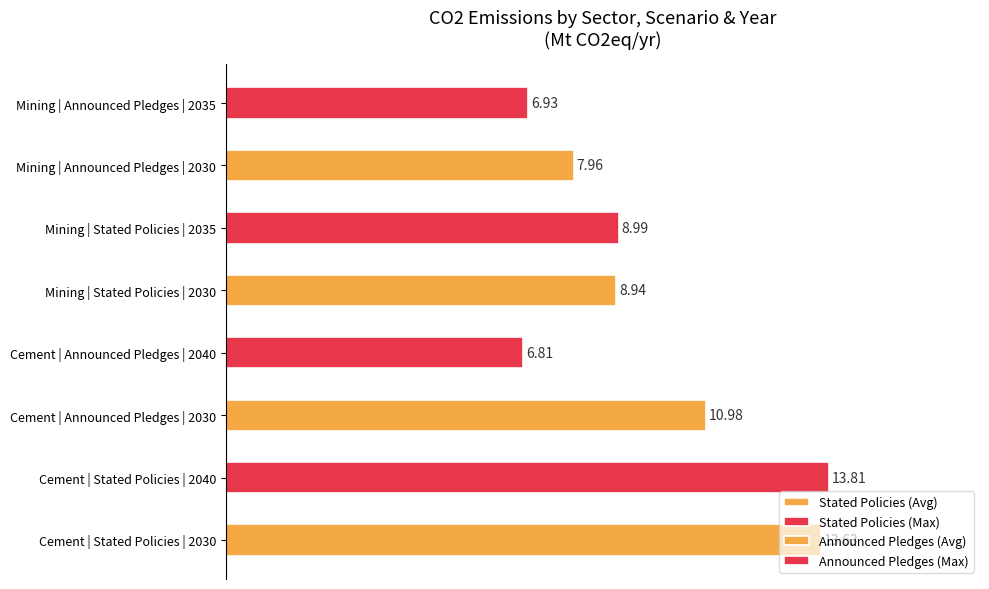

What is the label of the 4th bar from the right?

2040